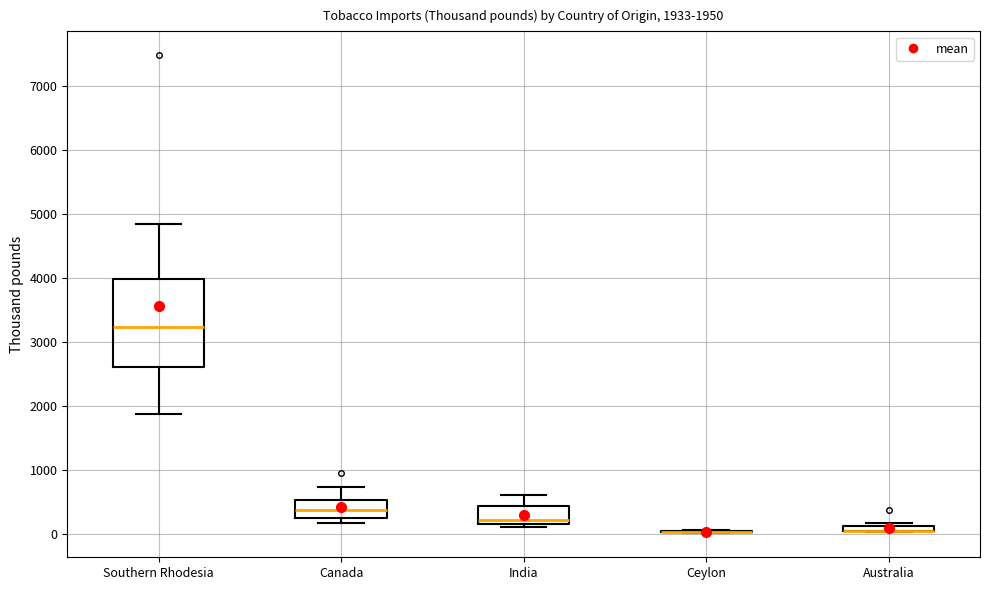

Comparing the boxes themselves (not the whiskers), which one is the tallest?

Southern Rhodesia